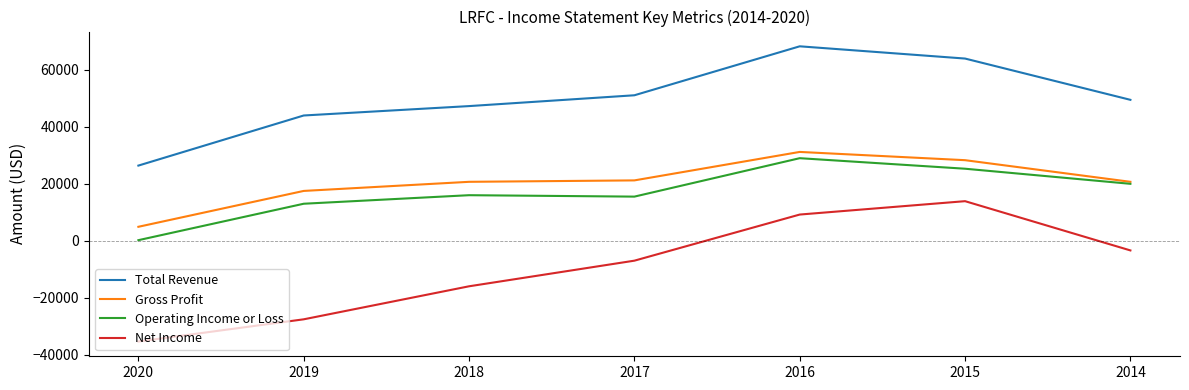

What value does the Net Income series have at 2016, to the nearest 100?

9200